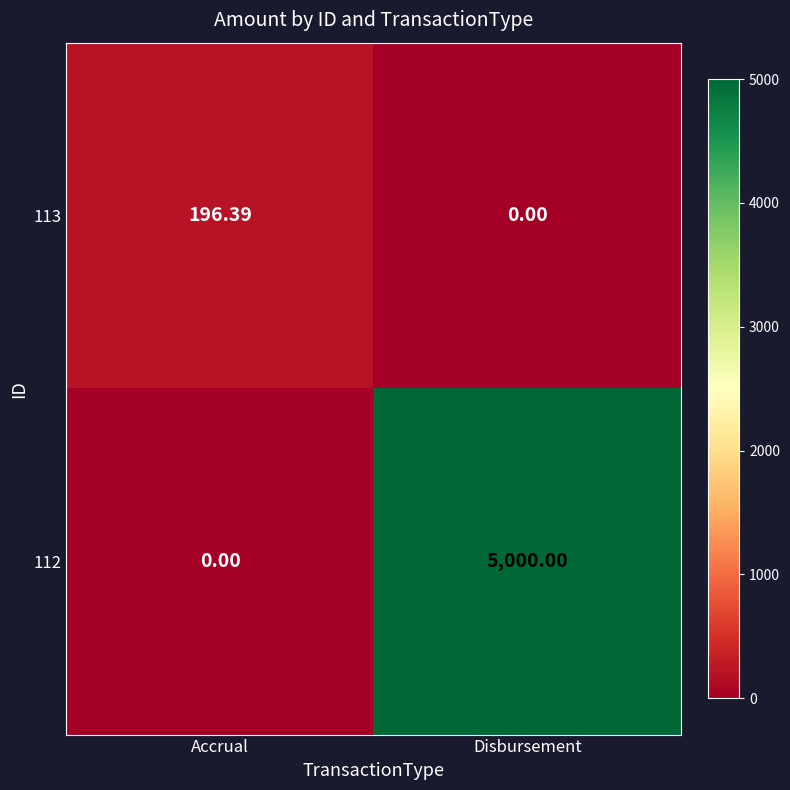

At which label is 113 closest to 98?

Disbursement